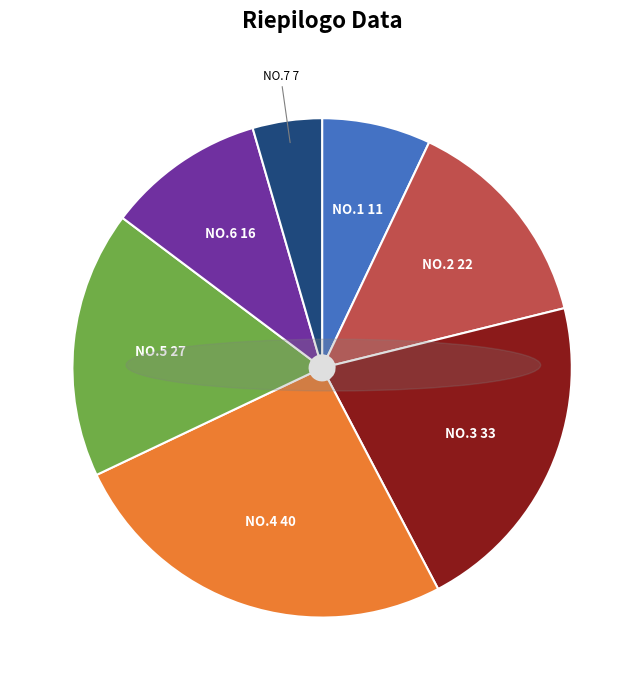

Which slice is the largest?

NO.4